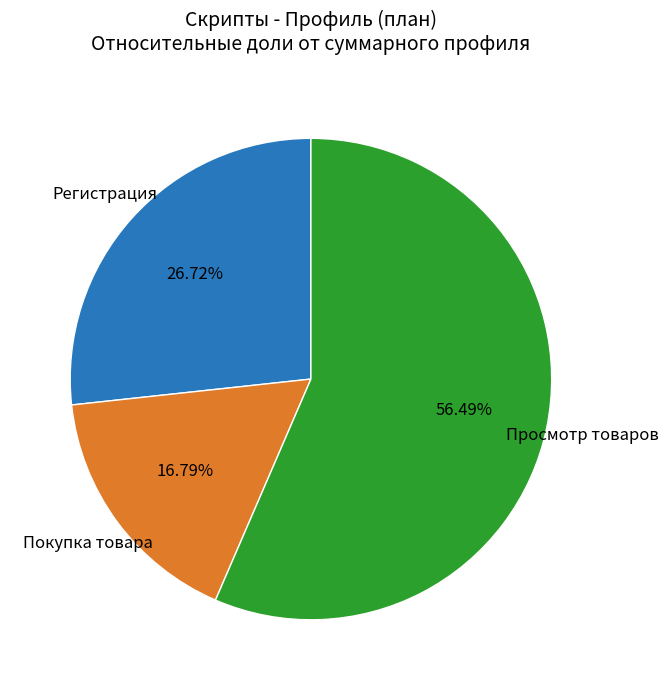

Is there a majority slice in this chart?

Yes